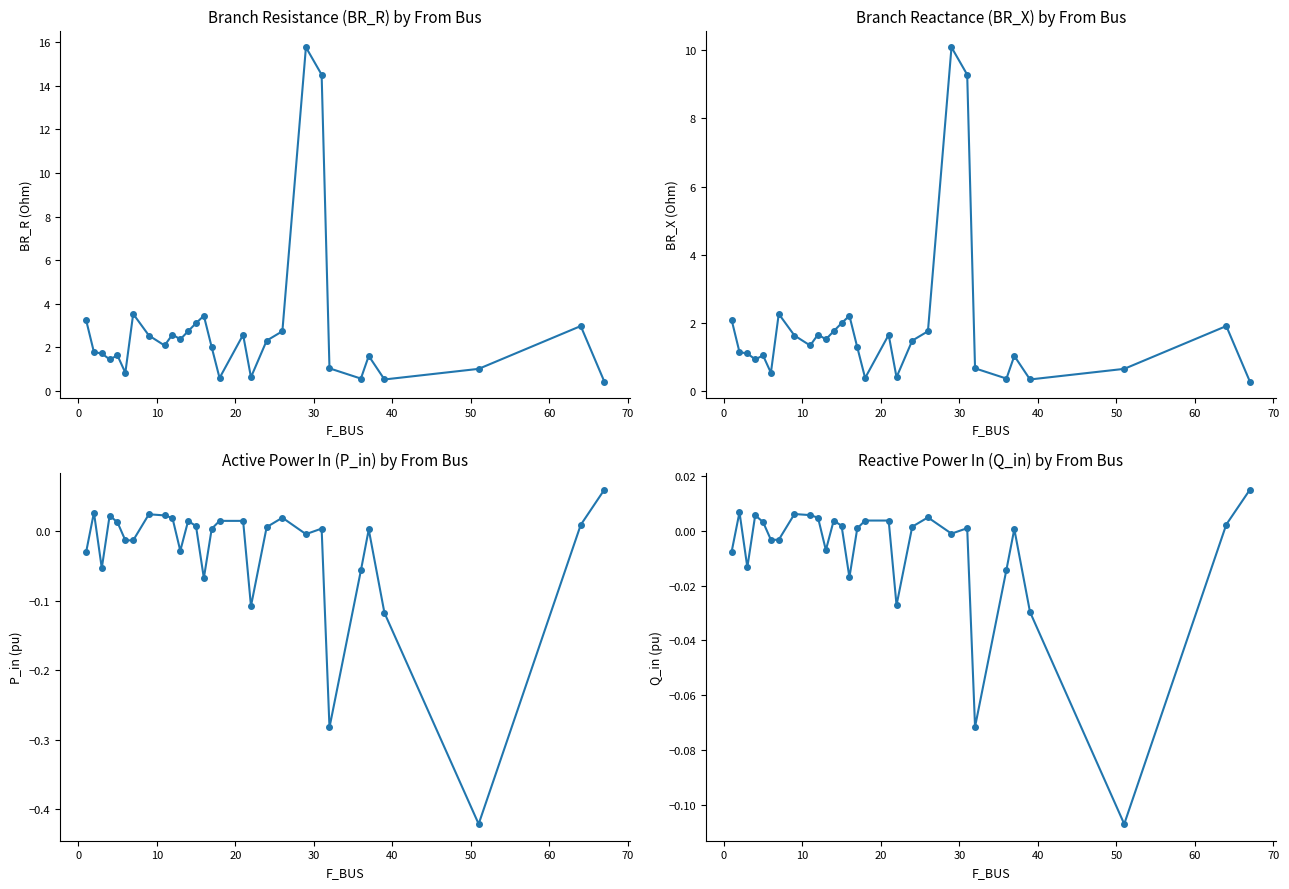

In BR_X, how many points are higher than both neighbors (excluding endpoints)?

8